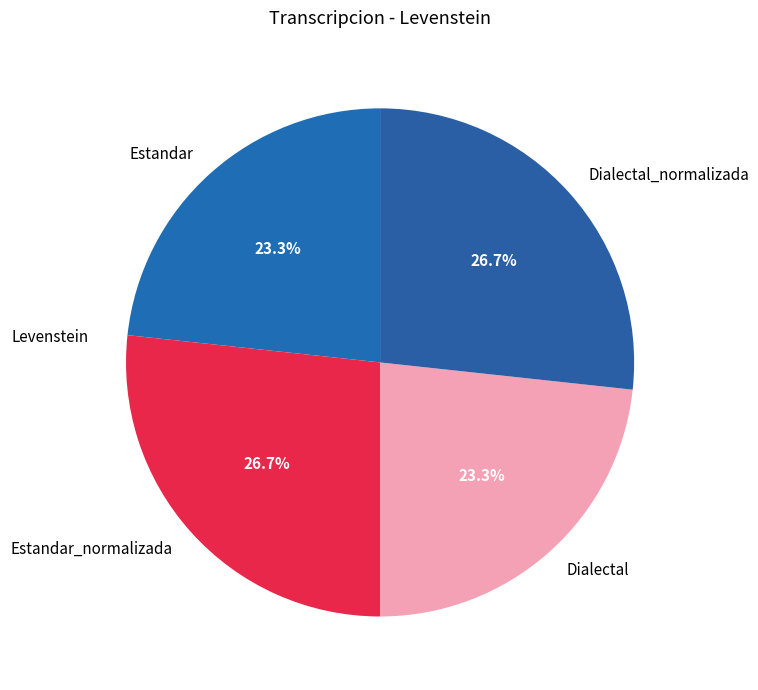

Between Dialectal_normalizada and Dialectal, which is larger?

Dialectal_normalizada